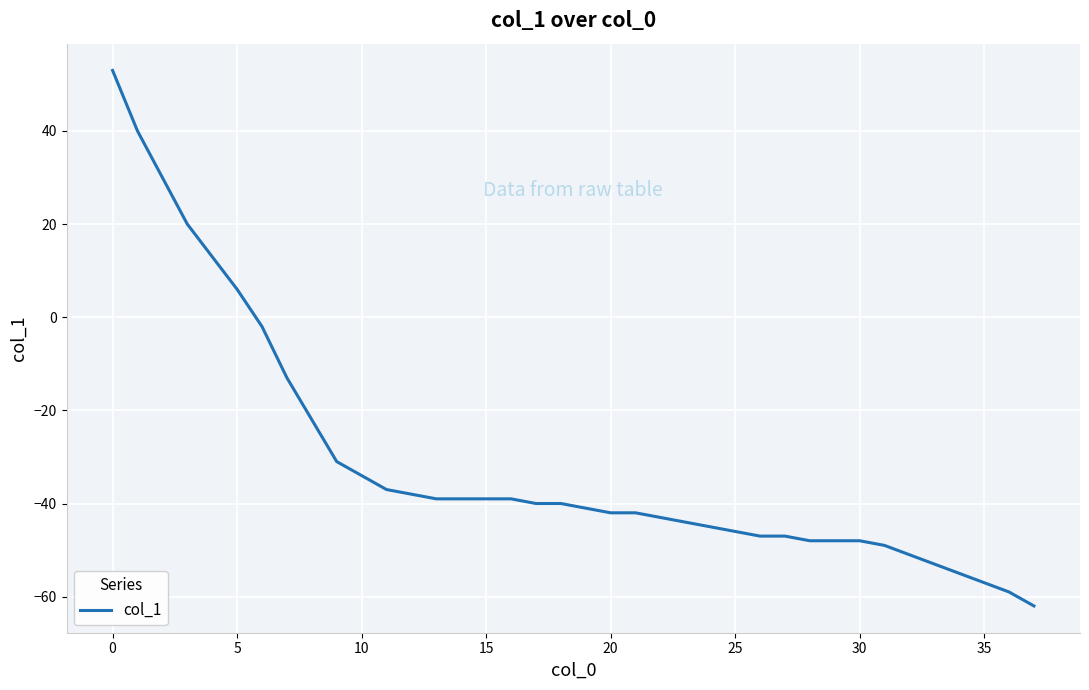

What is the difference between the maximum and minimum values?

115